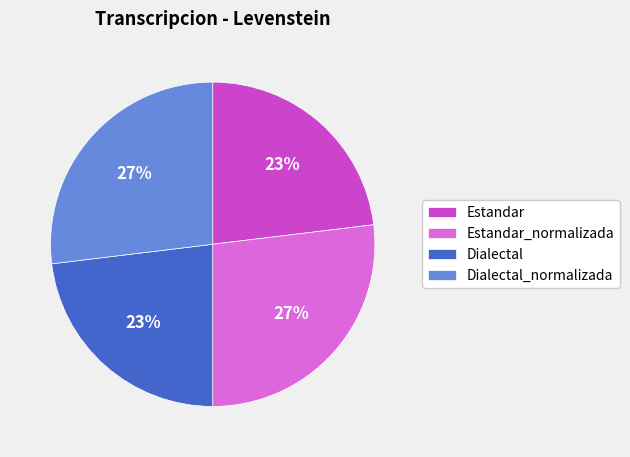

Is it true that Estandar_normalizada is 27% of the pie?

True